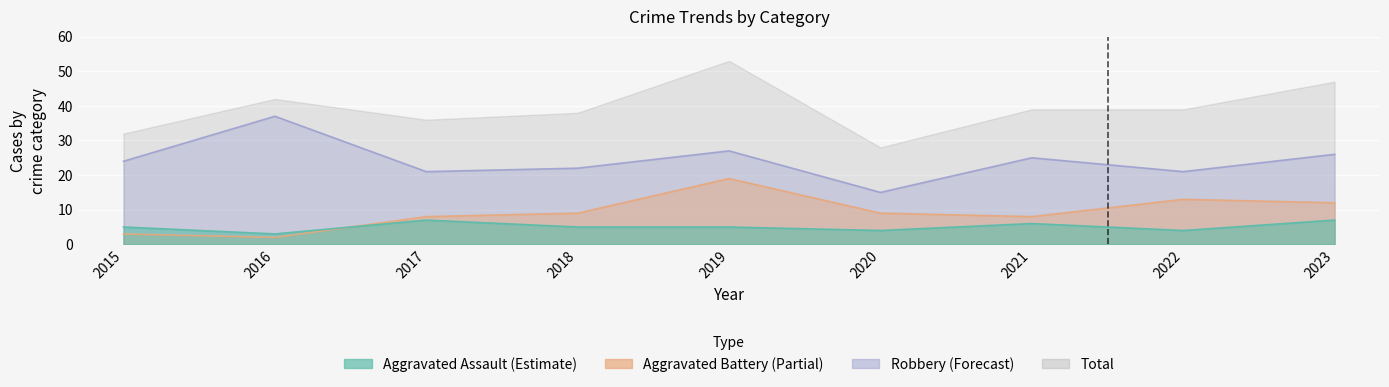

At which category does Robbery reach its first local valley?

2017